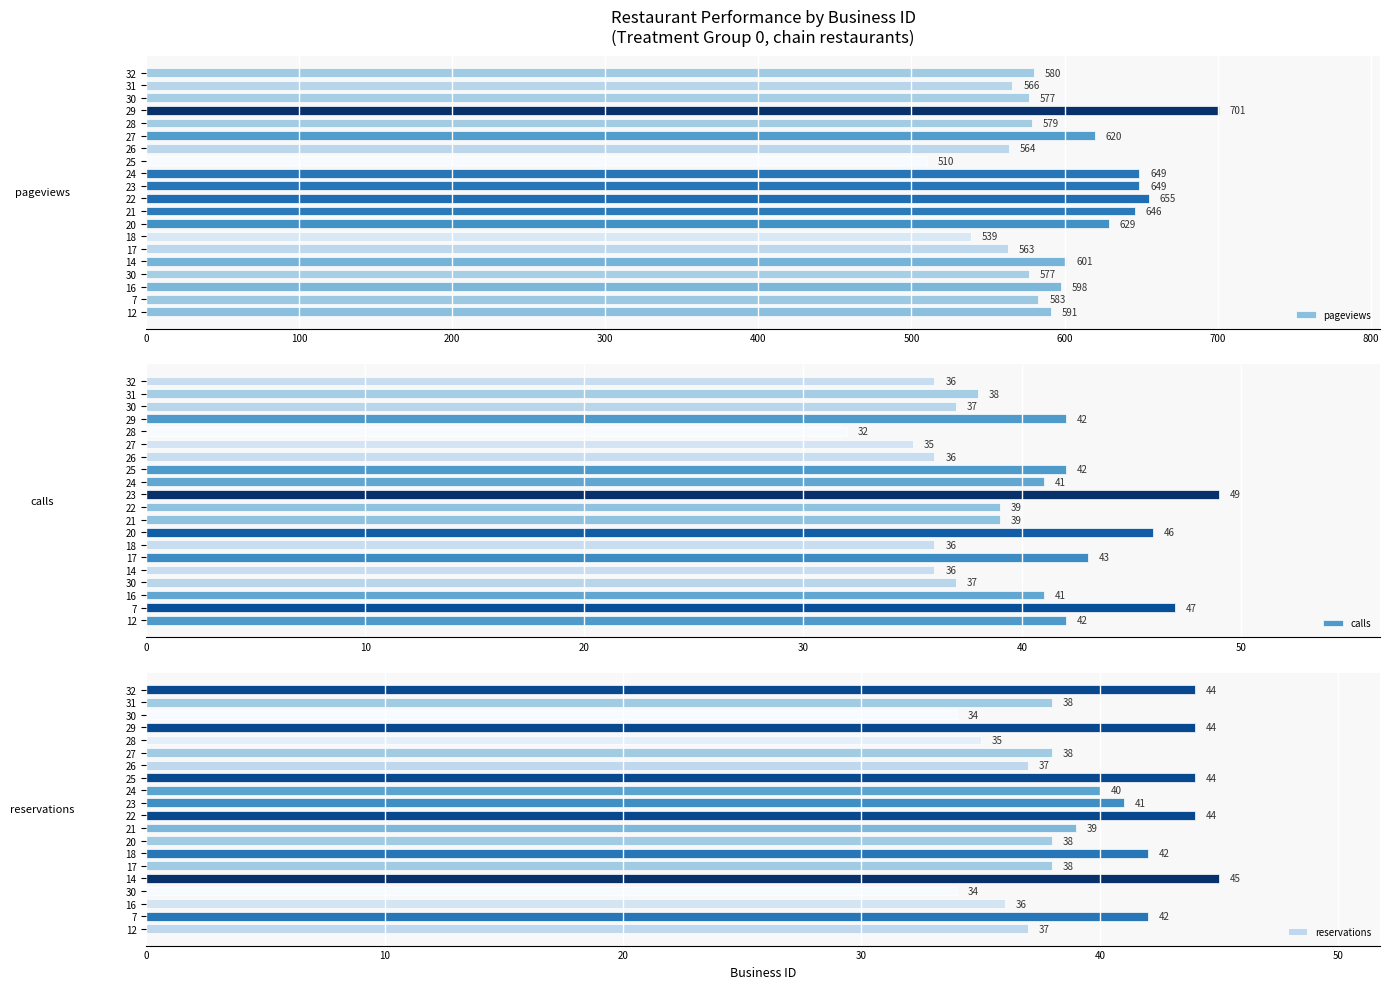

What is the difference between the second highest and second lowest values in the pageviews series?

116